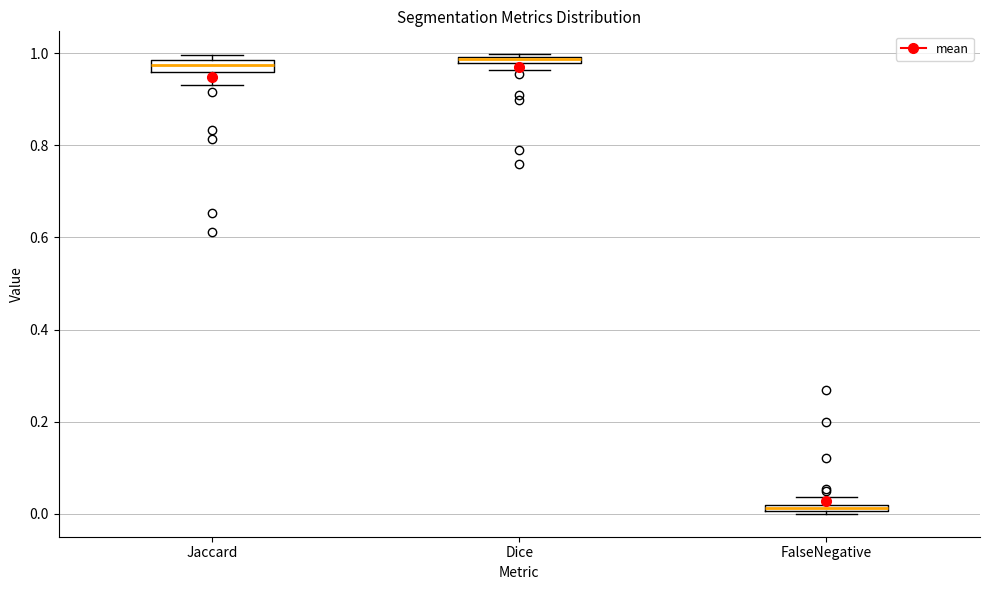

Where does the lower whisker of the box for Jaccard end on the y-axis? The values are not printed on the chart, so give them approximately, as read against the axis.

0.94